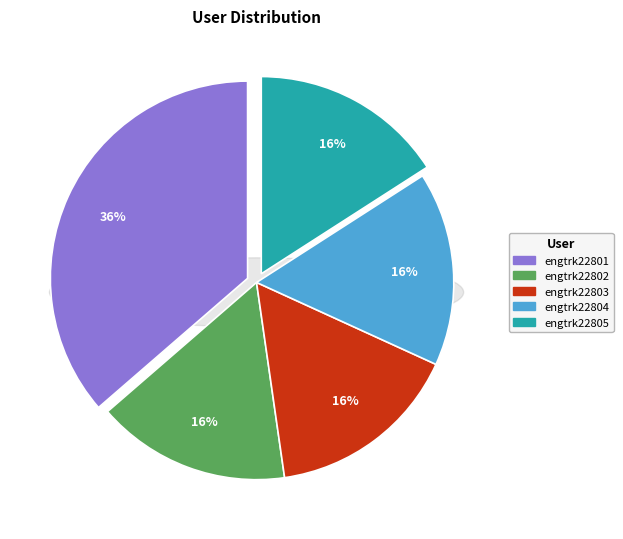

To the nearest percent, what percentage of the pie is engtrk22805?

16%